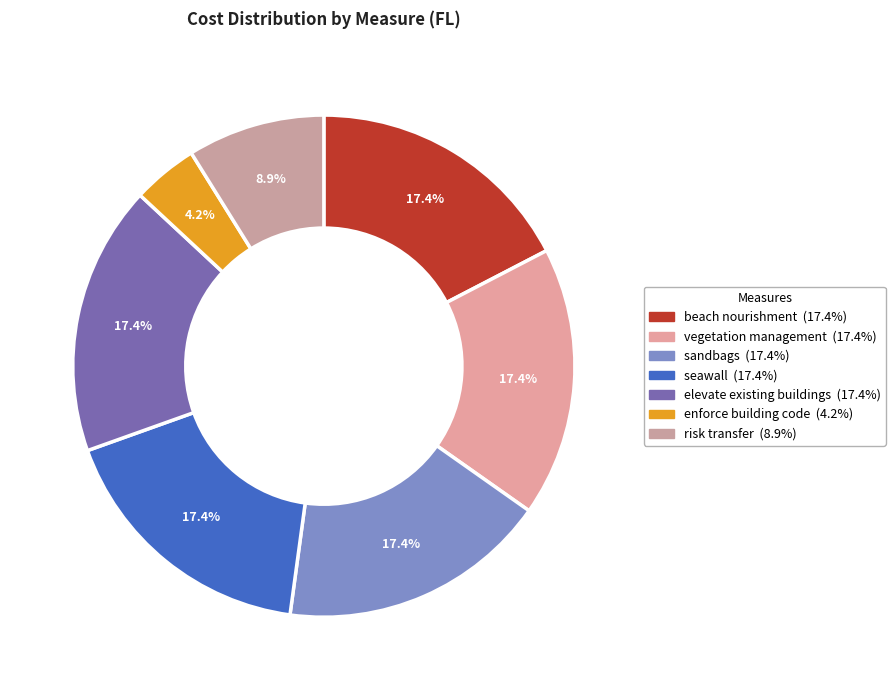

Is vegetation management the majority of the pie?

No